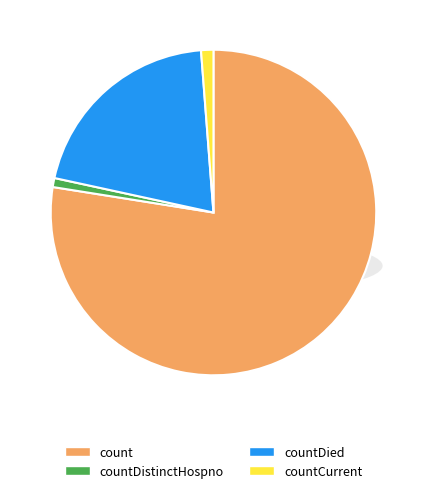

Do count and countDistinctHospno together represent more than half of the pie?

Yes